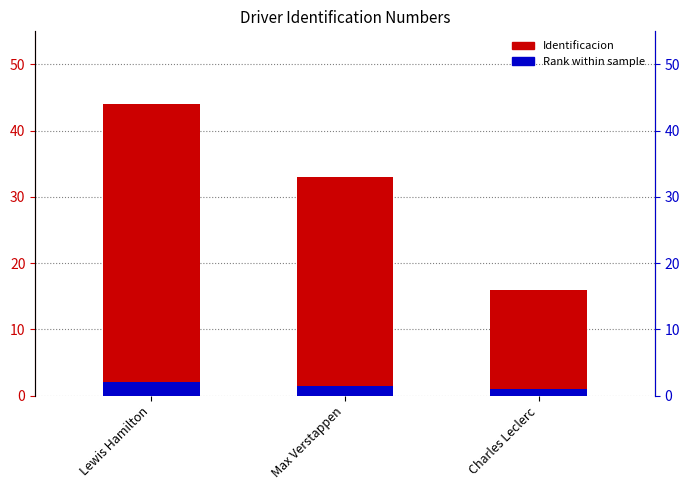

Which category has the highest value across all series?

Lewis Hamilton